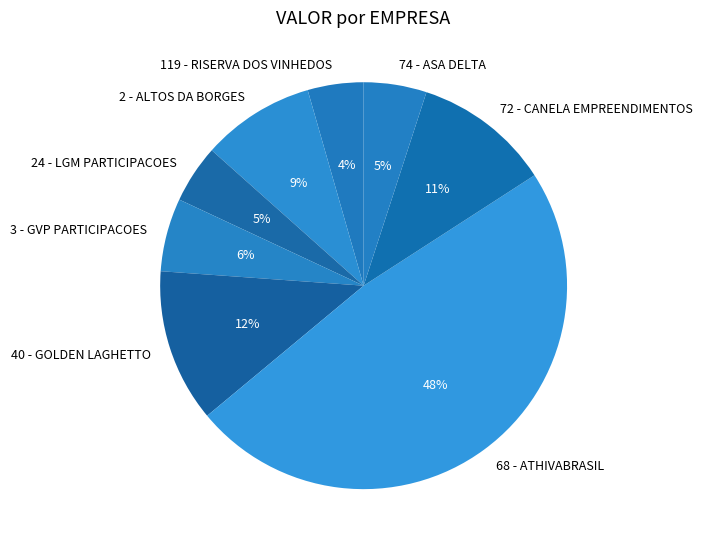

To the nearest percent, what percentage of the pie is 24 - LGM PARTICIPACOES?

5%